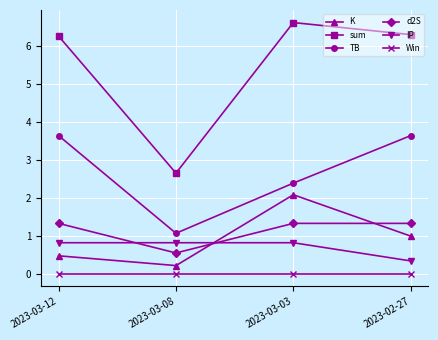

How many lines are shown in the chart?

6